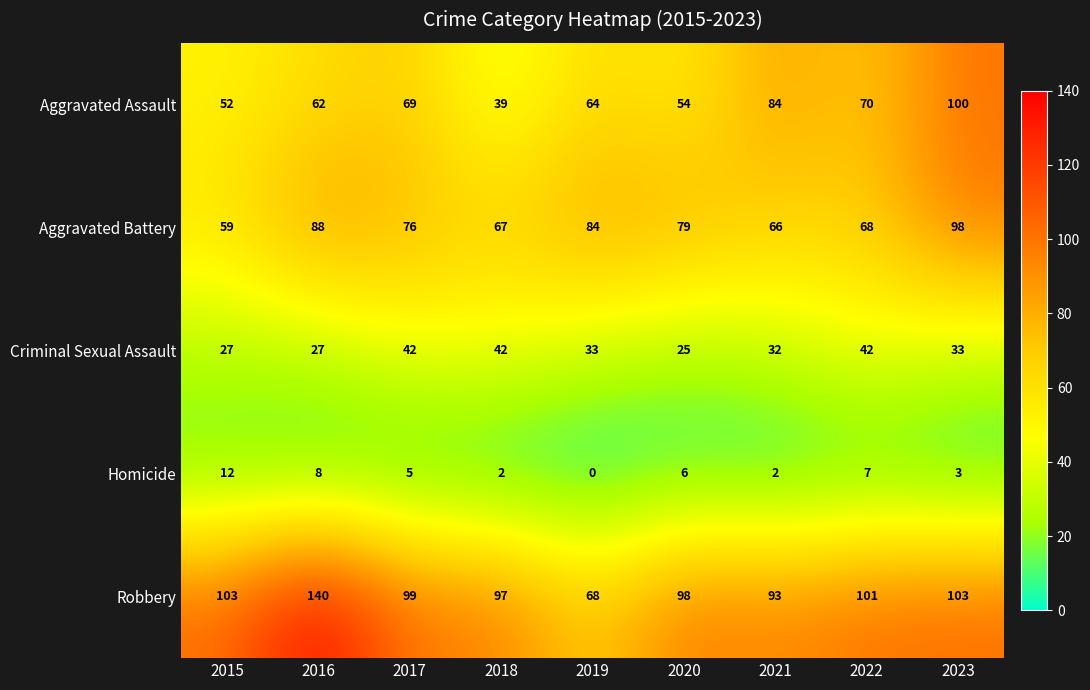

Which series has the largest range (max minus min)?

Robbery